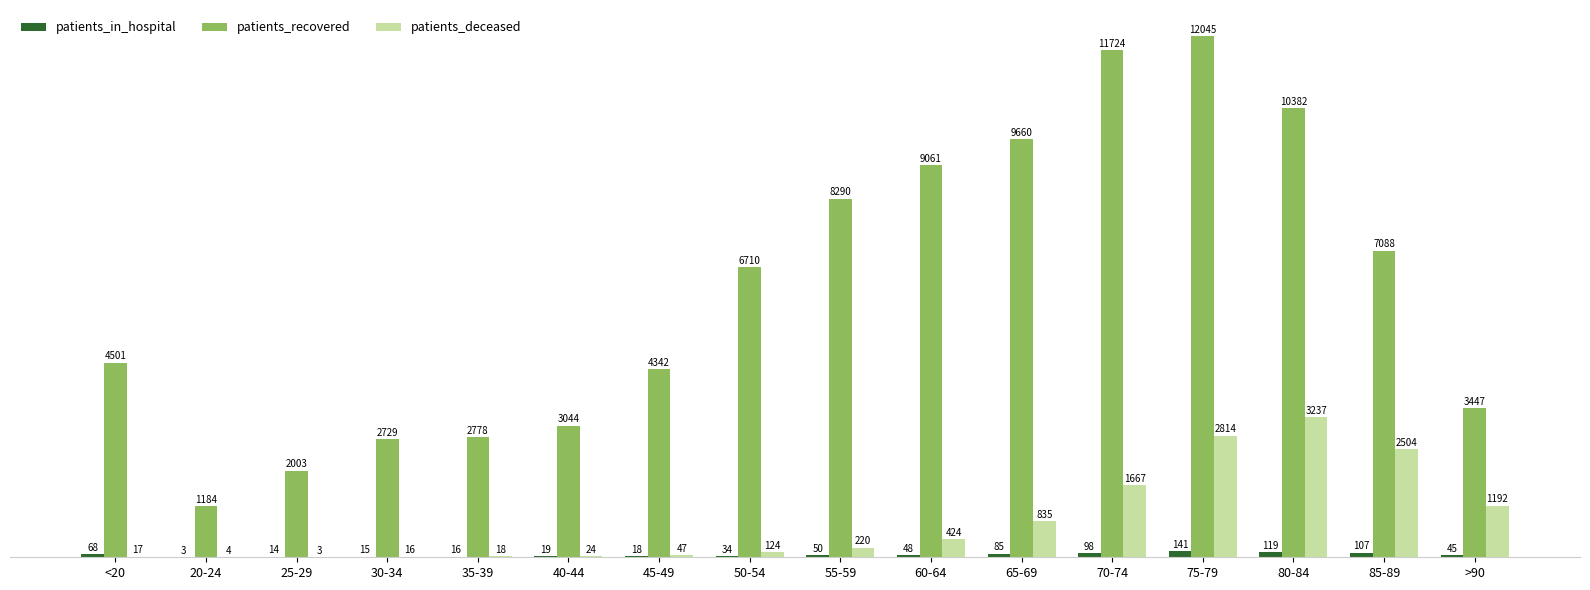

At which label is patients_deceased closest to 1620?

70-74